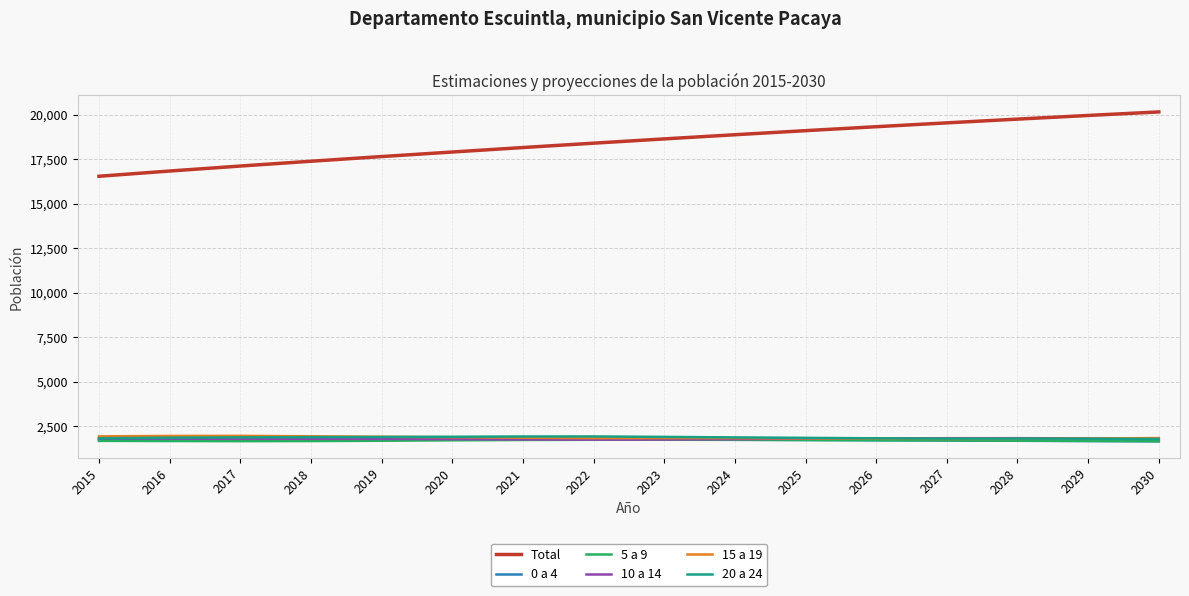

How many series are shown in this chart?

6